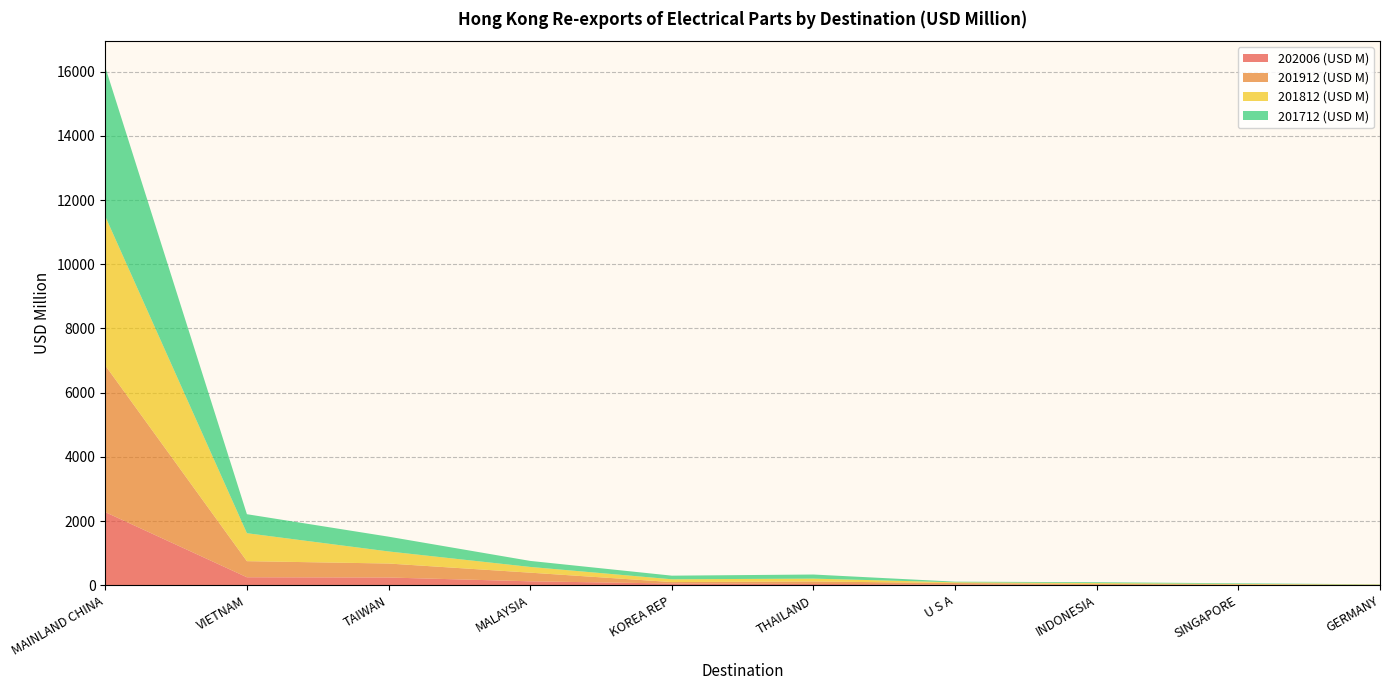

Reading right to left, extract all data points from this chart.

202006 (USD M): GERMANY=5.6	SINGAPORE=9.2	INDONESIA=13.8	U S A=24.1	THAILAND=39.7	KOREA REP=53.2	MALAYSIA=121.7	TAIWAN=240.1	VIETNAM=248.0	MAINLAND CHINA=2277.0
201912 (USD M): GERMANY=8.2	SINGAPORE=15.8	INDONESIA=26.9	U S A=43.9	THAILAND=76.8	KOREA REP=45.0	MALAYSIA=269.4	TAIWAN=435.8	VIETNAM=501.7	MAINLAND CHINA=4569.9
201812 (USD M): GERMANY=7.7	SINGAPORE=15.5	INDONESIA=26.0	U S A=23.0	THAILAND=88.9	KOREA REP=86.6	MALAYSIA=178.5	TAIWAN=376.2	VIETNAM=870.7	MAINLAND CHINA=4644.0
201712 (USD M): GERMANY=6.9	SINGAPORE=19.2	INDONESIA=26.7	U S A=19.8	THAILAND=127.8	KOREA REP=112.8	MALAYSIA=187.7	TAIWAN=460.5	VIETNAM=592.3	MAINLAND CHINA=4651.4